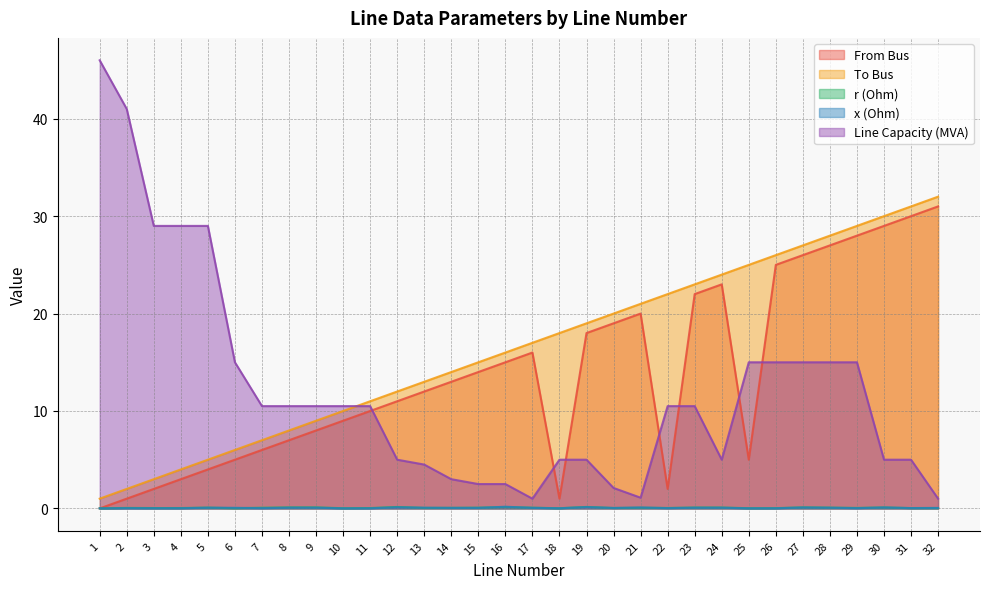

What is the greatest value displayed?

46.0